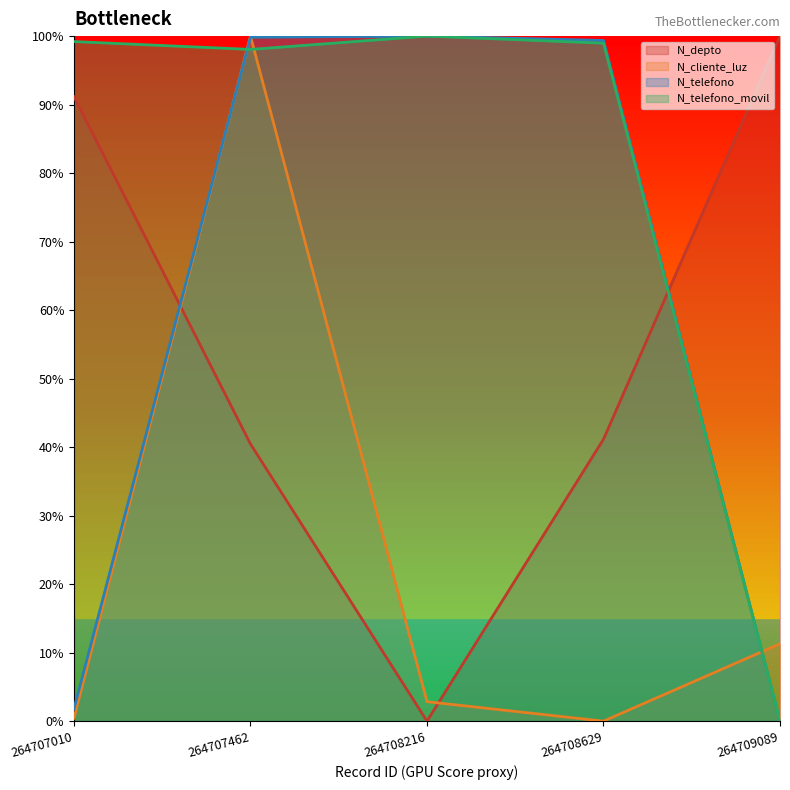

Is it true that N_cliente_luz equals 0.1 at 264709089?

False